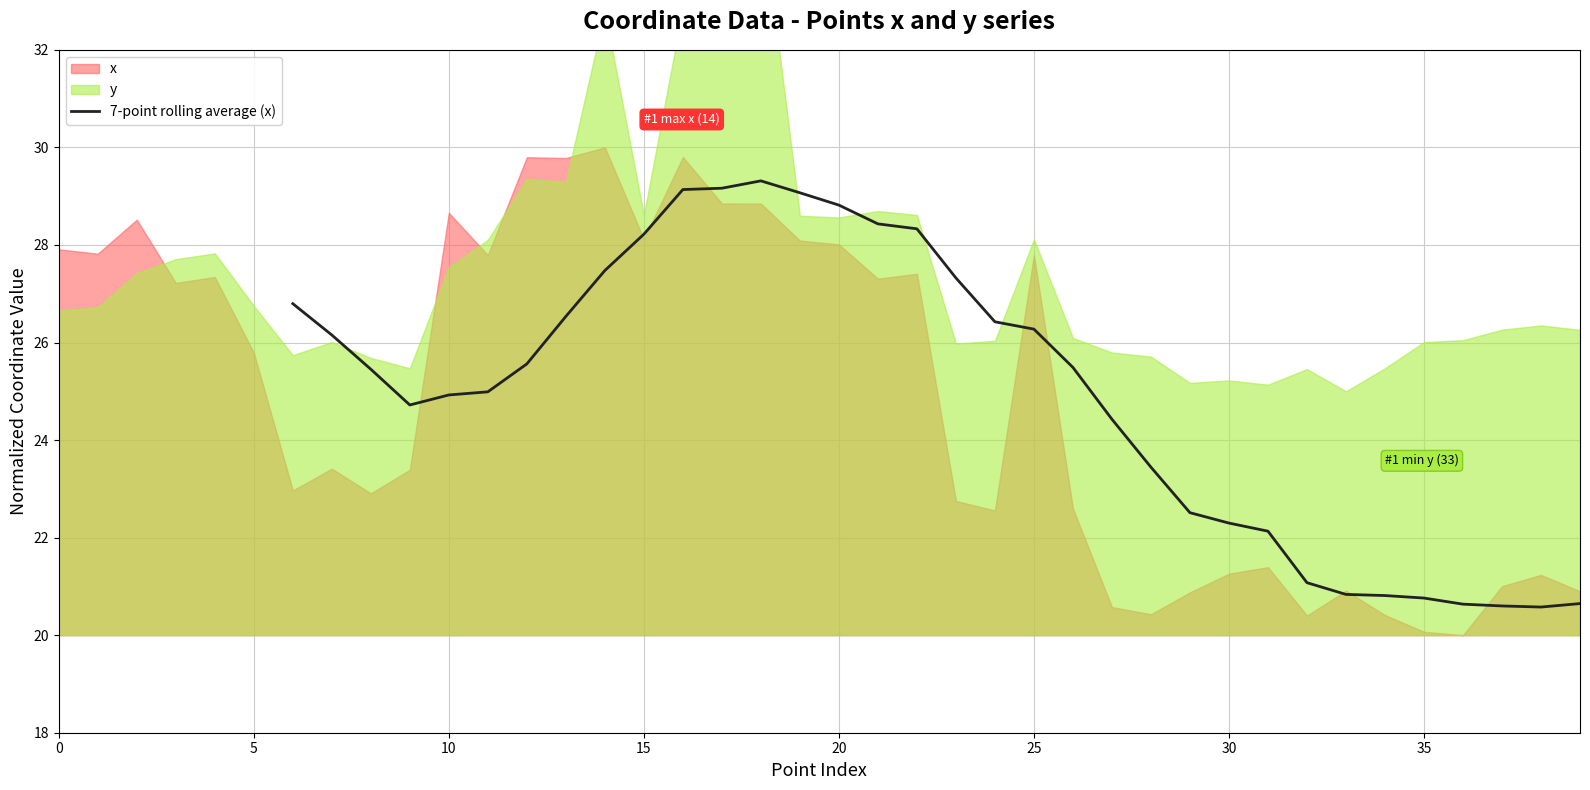

How many lines are shown in the chart?

1